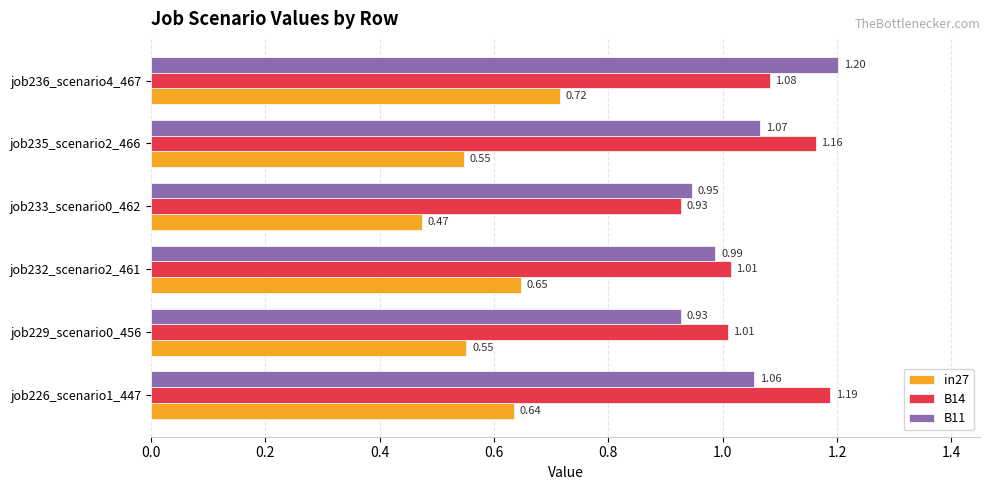

Rank the series by their maximum value, from lowest to highest.

in27, B14, B11